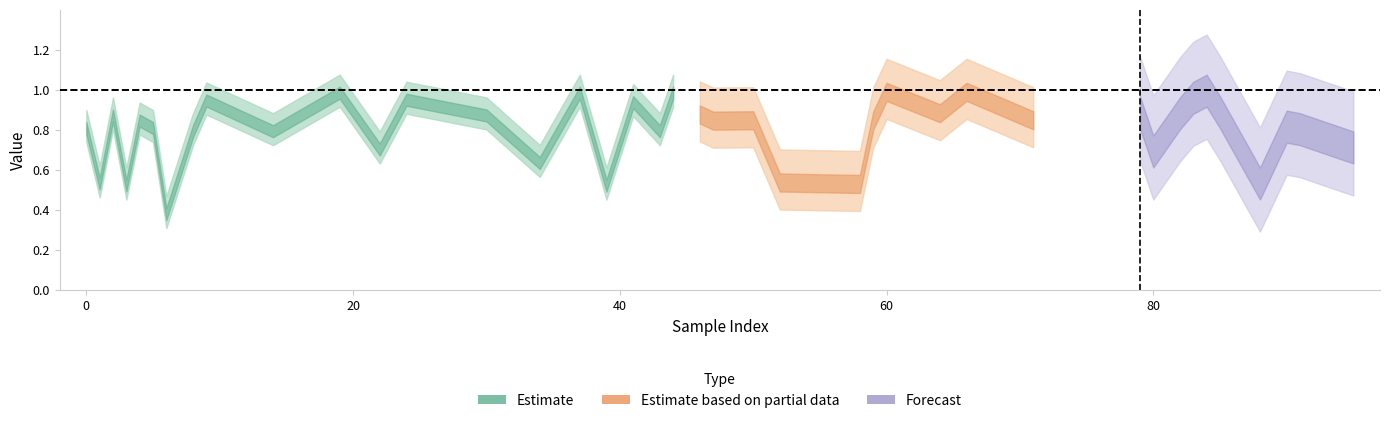

True or false: y_pred has a value of 0.9 at 27.

True